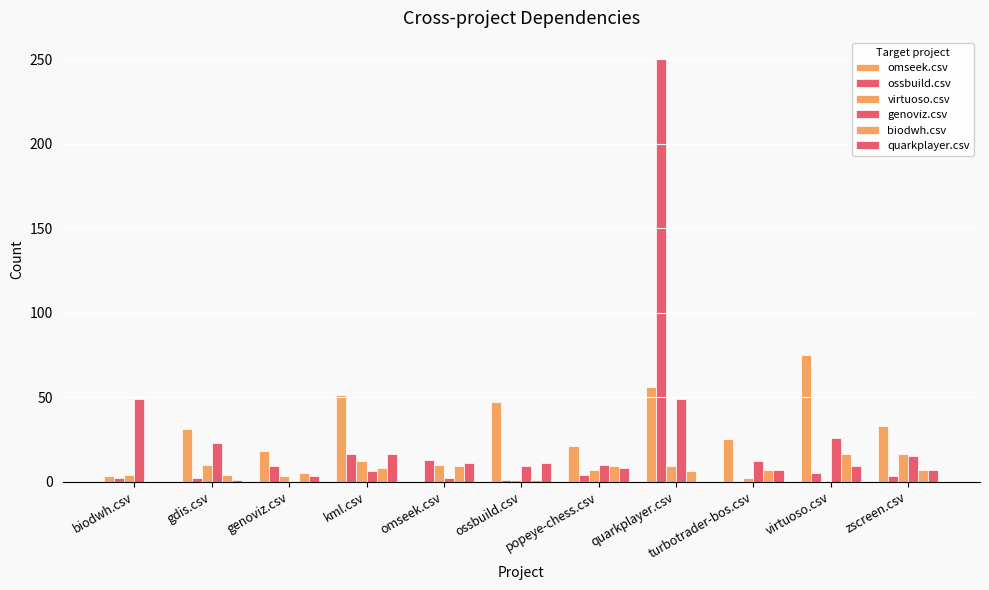

Reading left to right, what are all the values shown in this chart?

omseek.csv: biodwh.csv=3	gdis.csv=31	genoviz.csv=18	kml.csv=51	omseek.csv=0	ossbuild.csv=47	popeye-chess.csv=21	quarkplayer.csv=56	turbotrader-bos.csv=25	virtuoso.csv=75	zscreen.csv=33
ossbuild.csv: biodwh.csv=2	gdis.csv=2	genoviz.csv=9	kml.csv=16	omseek.csv=13	ossbuild.csv=1	popeye-chess.csv=4	quarkplayer.csv=250	turbotrader-bos.csv=0	virtuoso.csv=5	zscreen.csv=3
virtuoso.csv: biodwh.csv=4	gdis.csv=10	genoviz.csv=3	kml.csv=12	omseek.csv=10	ossbuild.csv=1	popeye-chess.csv=7	quarkplayer.csv=9	turbotrader-bos.csv=2	virtuoso.csv=0	zscreen.csv=16
genoviz.csv: biodwh.csv=49	gdis.csv=23	genoviz.csv=0	kml.csv=6	omseek.csv=2	ossbuild.csv=9	popeye-chess.csv=10	quarkplayer.csv=49	turbotrader-bos.csv=12	virtuoso.csv=26	zscreen.csv=15
biodwh.csv: biodwh.csv=0	gdis.csv=4	genoviz.csv=5	kml.csv=8	omseek.csv=9	ossbuild.csv=1	popeye-chess.csv=9	quarkplayer.csv=6	turbotrader-bos.csv=7	virtuoso.csv=16	zscreen.csv=7
quarkplayer.csv: biodwh.csv=0	gdis.csv=1	genoviz.csv=3	kml.csv=16	omseek.csv=11	ossbuild.csv=11	popeye-chess.csv=8	quarkplayer.csv=0	turbotrader-bos.csv=7	virtuoso.csv=9	zscreen.csv=7